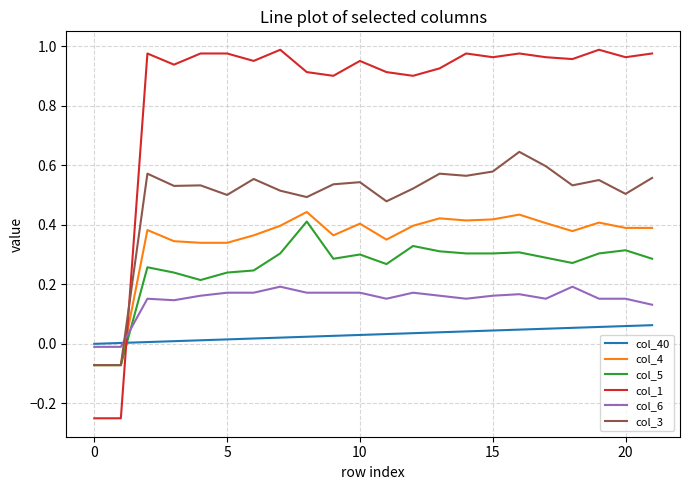

After their last crossing, which series has the higher values: col_5 or col_6?

col_5